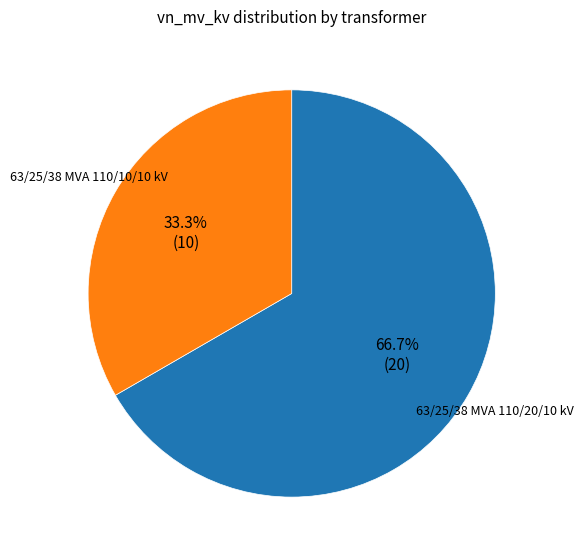

What is the smallest slice in the pie chart?

63/25/38 MVA 110/10/10 kV